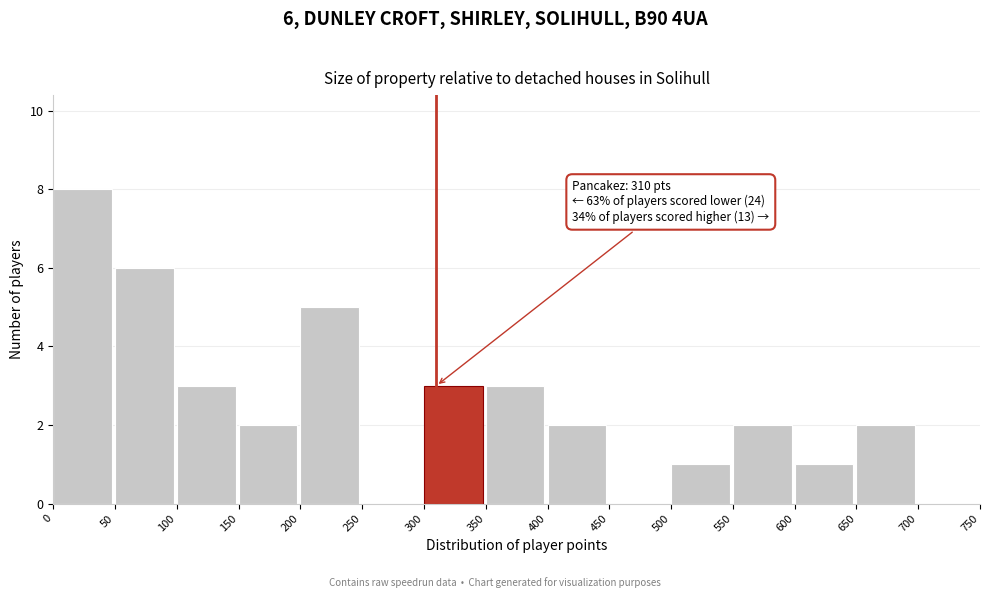

Which range on the x-axis has the tallest bar?

0 to 50